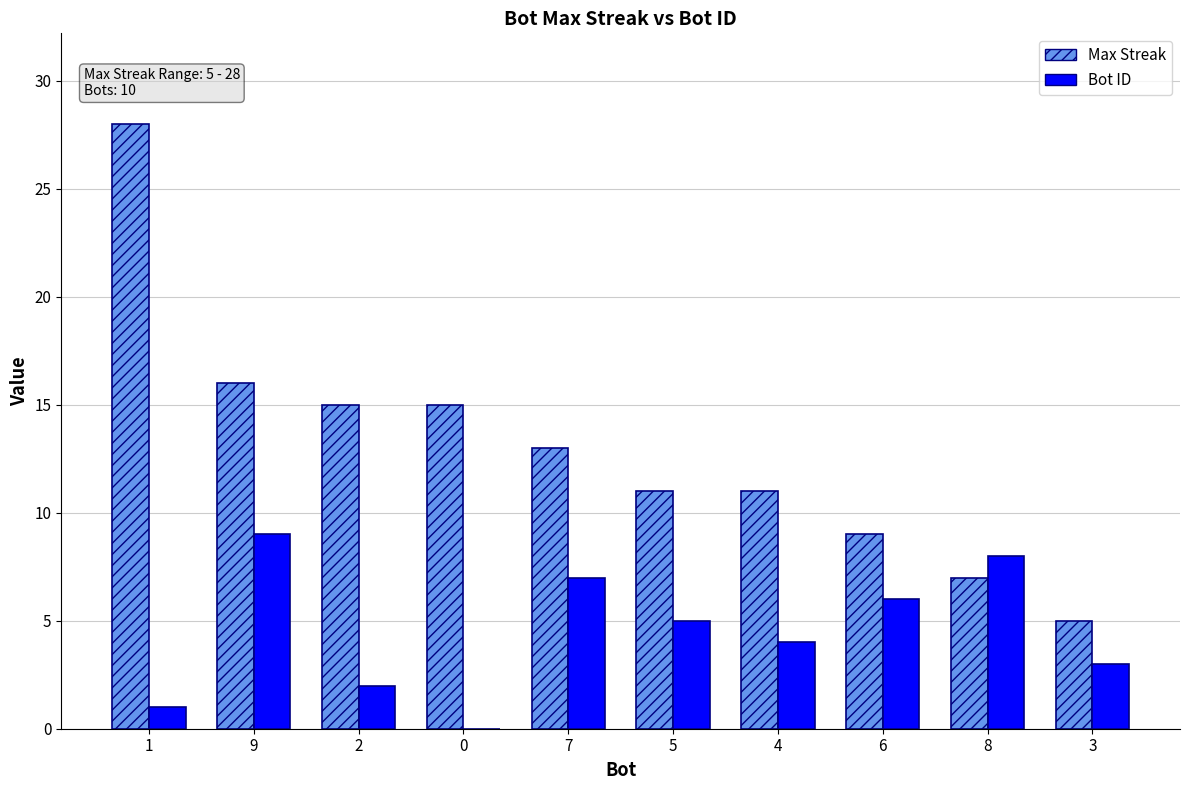

At which label does Max Streak reach its peak?

1